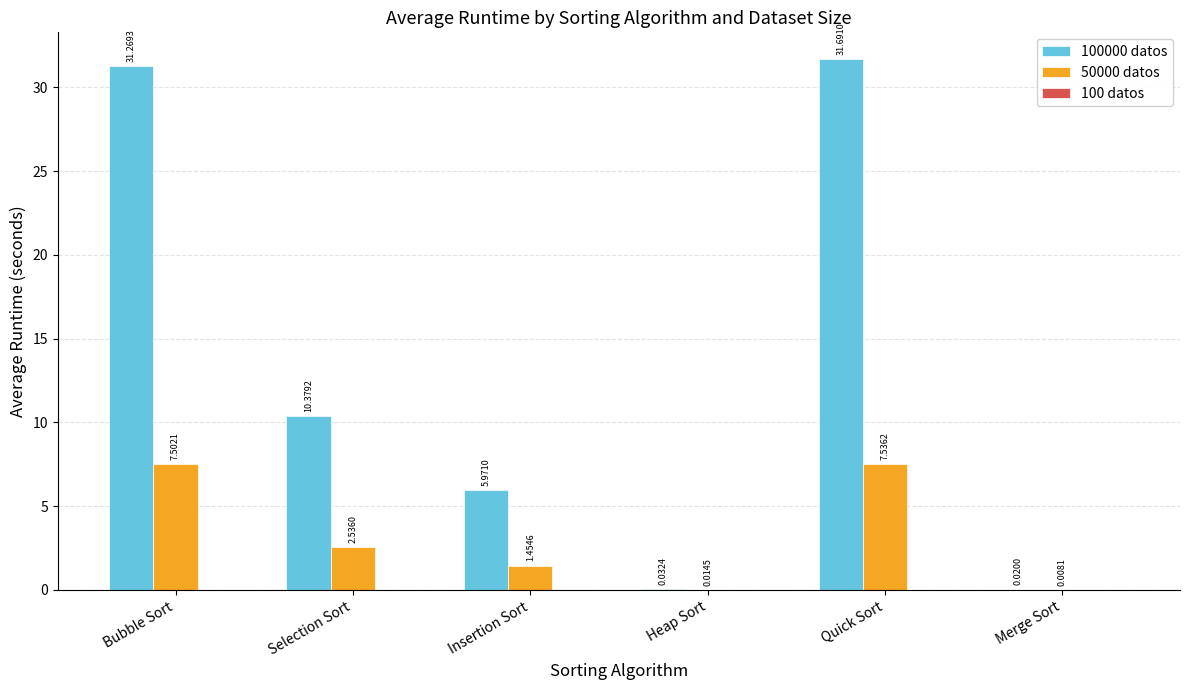

What is the sum of the 50000 datos values at Merge Sort and Quick Sort?

7.5